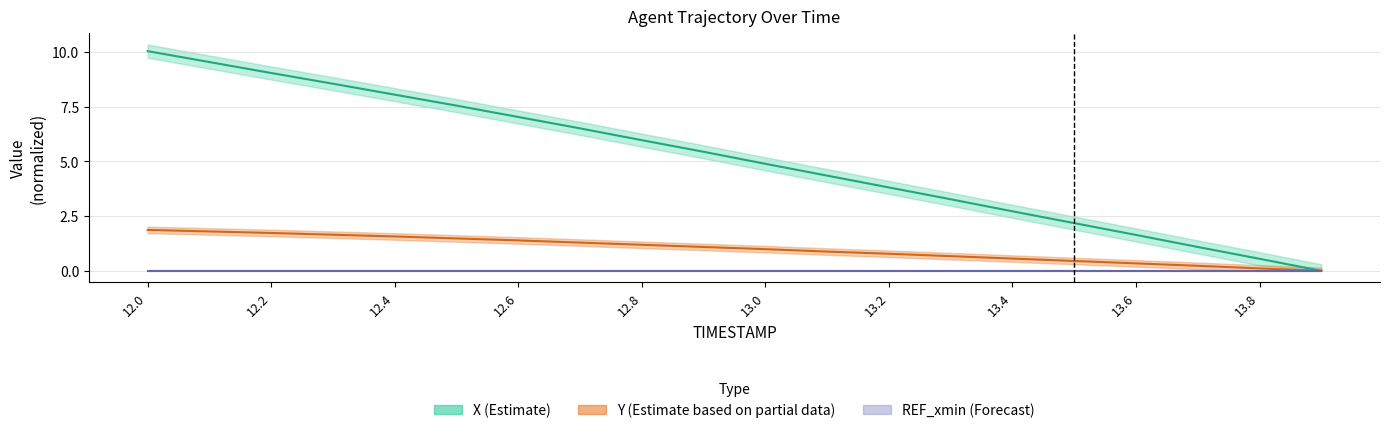

At which label does Y first exceed 1?

12.0